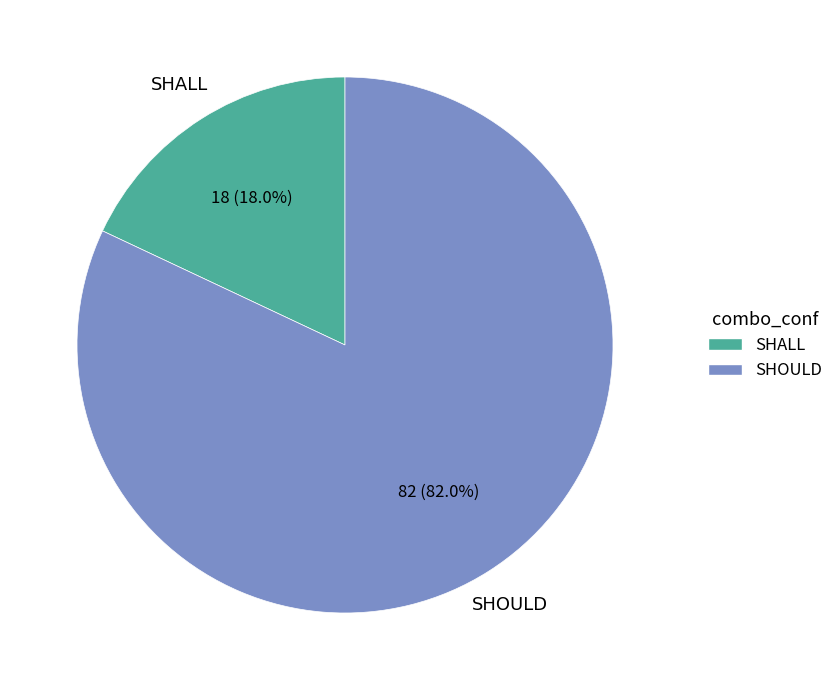

To the nearest percent, what is the difference between the SHALL and SHOULD slice percentages?

64%